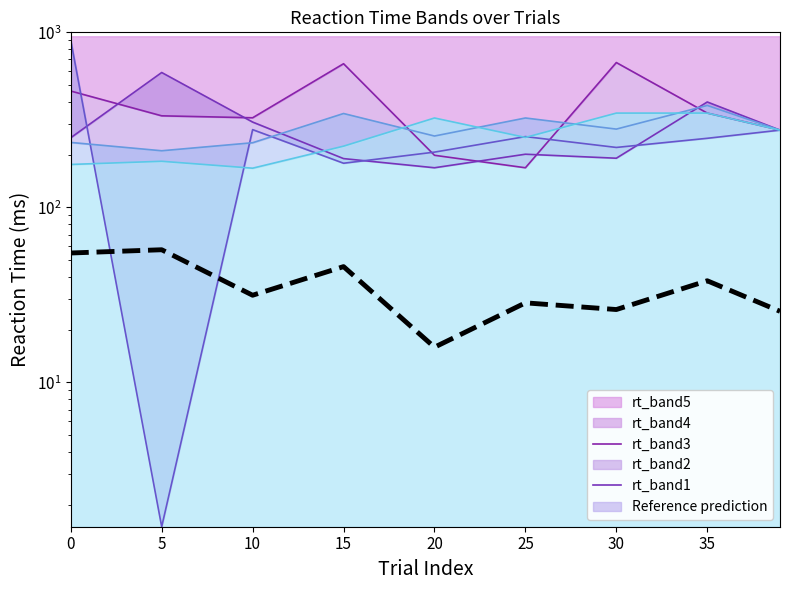

At which category does the data reach its first local peak?

5